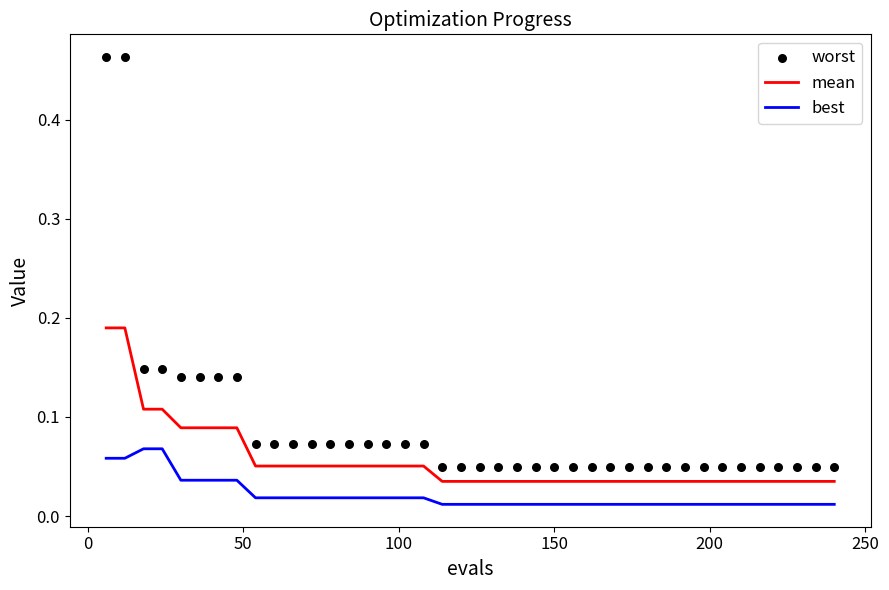

What are all the series names shown in the legend?

mean, best, worst